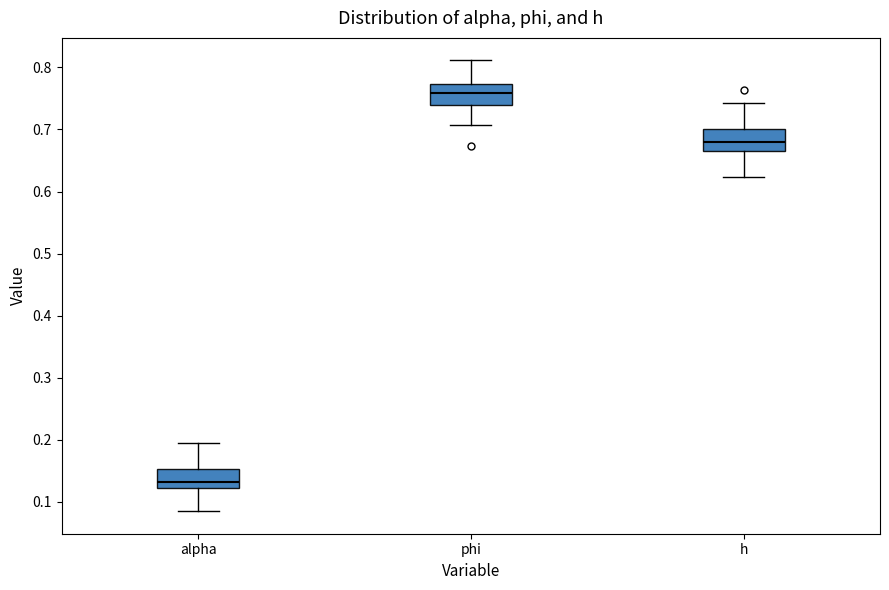

Reading left to right, read every box against the y-axis: the position of its median line, the range the box covers, and the ends of its whiskers. The values are not printed on the chart, so give them approximately, as read against the axis.

alpha: median 0.13, box 0.12 to 0.15, whiskers 0.08 to 0.19
phi: median 0.76, box 0.74 to 0.77, whiskers 0.71 to 0.81
h: median 0.68, box 0.67 to 0.70, whiskers 0.62 to 0.74